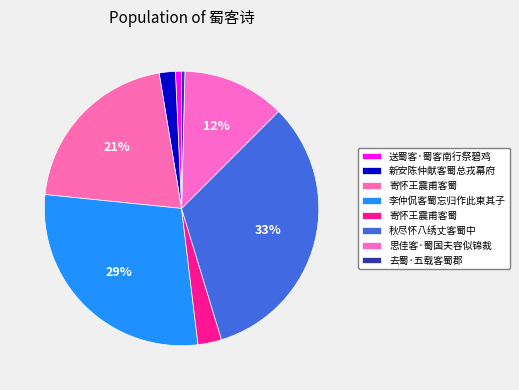

How many segments does this pie chart have?

8